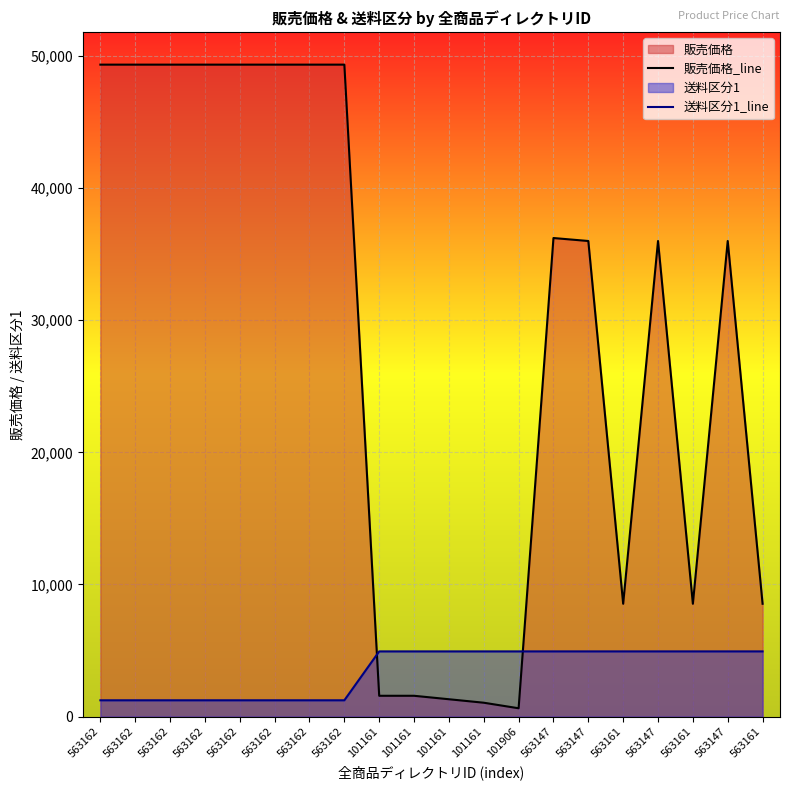

Is the value of 販売価格_line at 563162 greater than the value of 送料区分1_line at 563161?

Yes